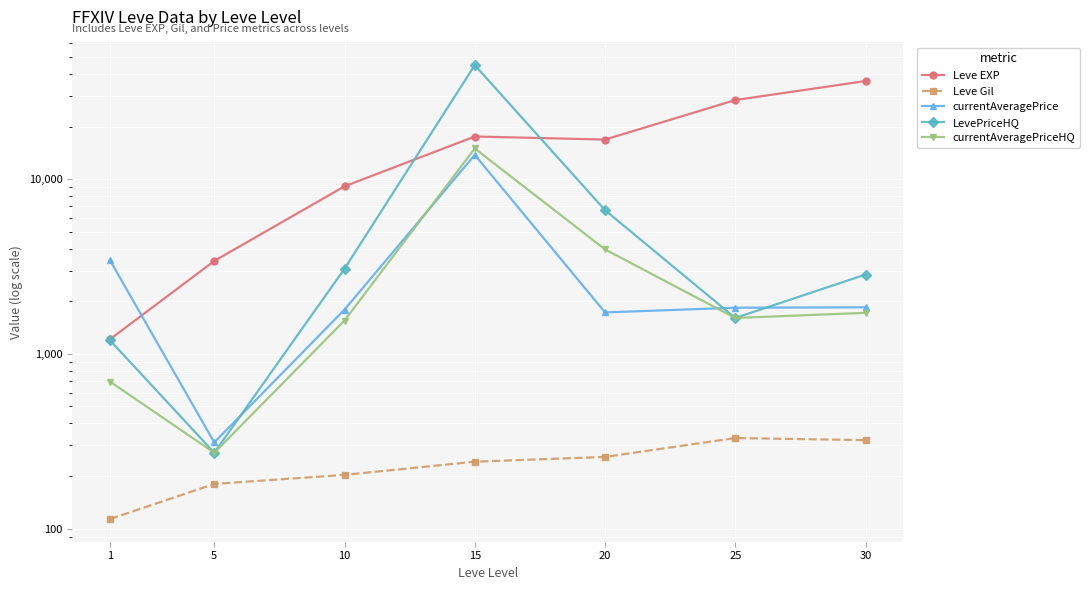

At which category does currentAveragePriceHQ reach its first local valley?

5